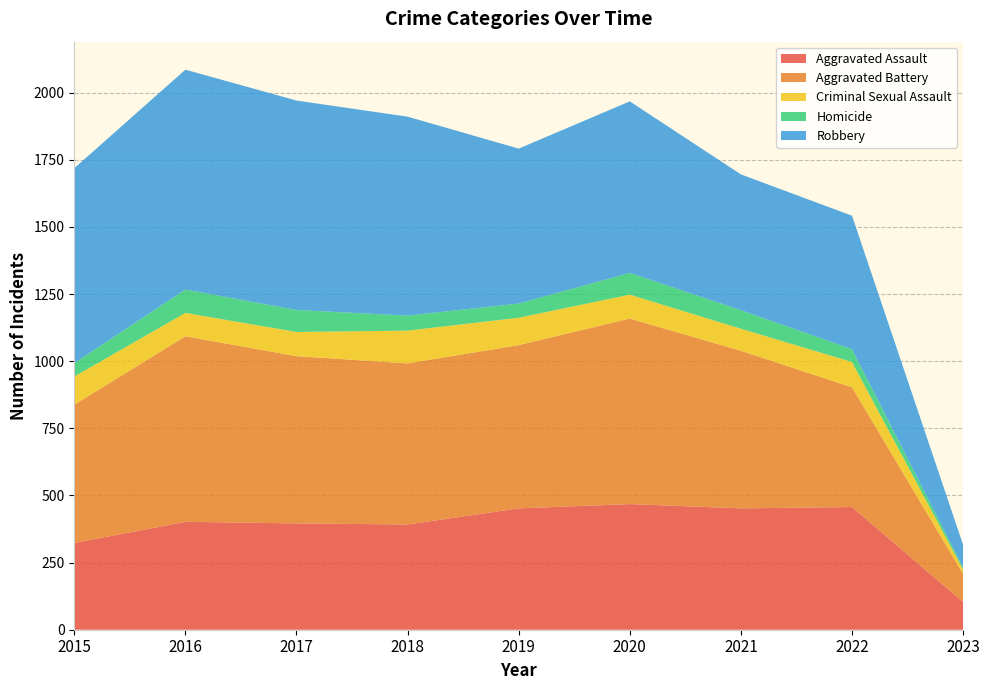

Reading left to right, list all the values displayed in this chart.

Aggravated Assault: 323	402	396	392	452	468	452	457	103
Aggravated Battery: 515	691	623	600	608	691	587	446	105
Criminal Sexual Assault: 105	87	90	122	102	89	82	94	16
Homicide: 50	87	82	56	53	81	69	48	7
Robbery: 726	819	780	741	577	639	506	497	85